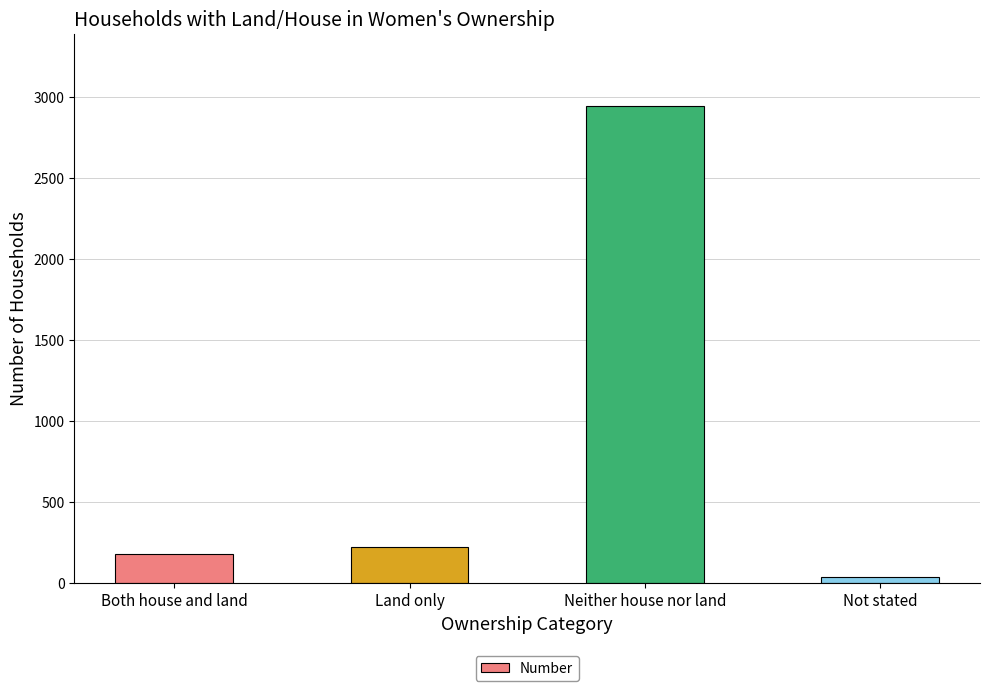

True or false: the data shows 37 at Not stated.

True